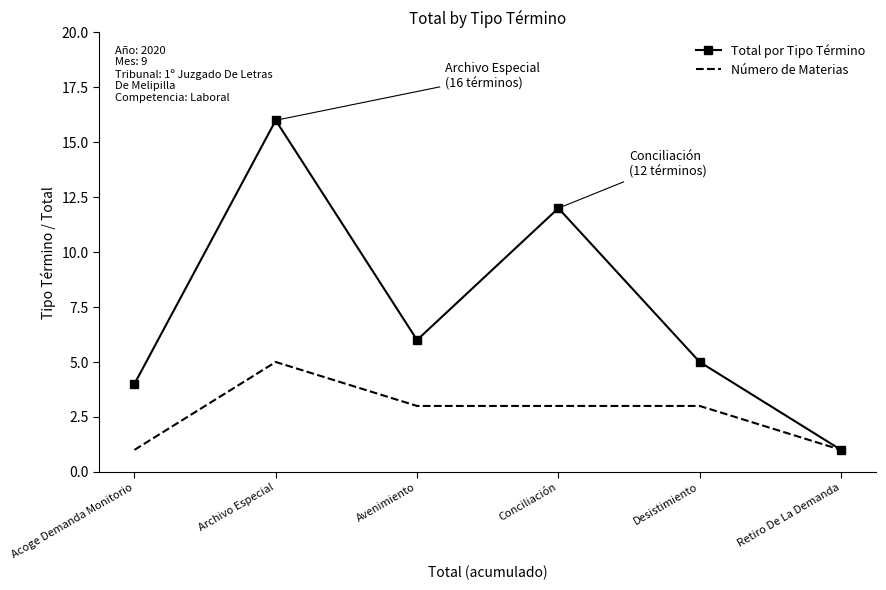

What is the total value across all series at Archivo Especial?

21